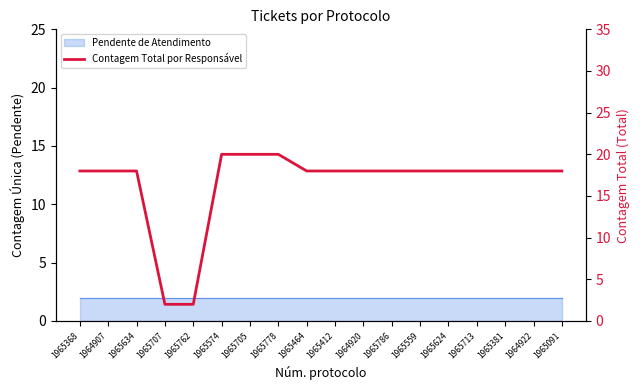

List the labels in order of value, smallest first.

1965707, 1965762, 1965368, 1964907, 1965634, 1965464, 1965412, 1964920, 1965786, 1965559, 1965624, 1965713, 1965381, 1964922, 1965091, 1965574, 1965705, 1965778